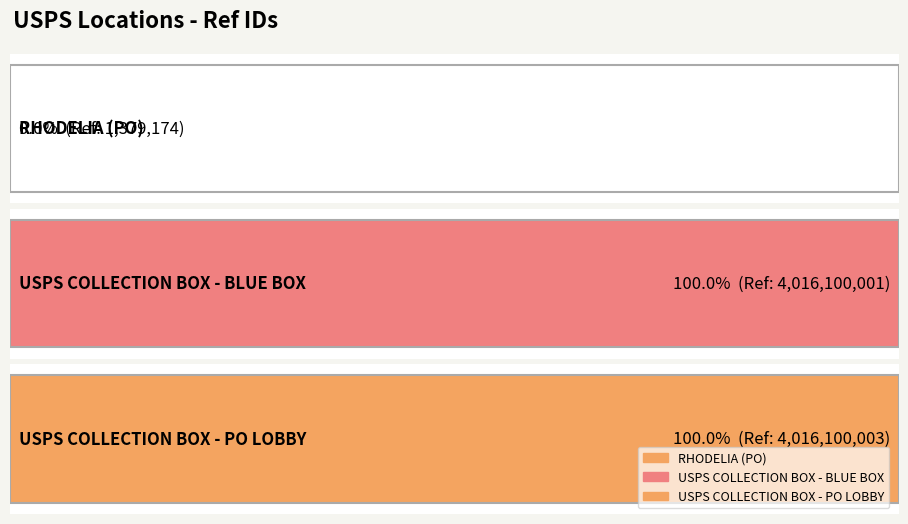

What is the sum of the values at USPS COLLECTION BOX - PO LOBBY and USPS COLLECTION BOX - BLUE BOX?

8032200004